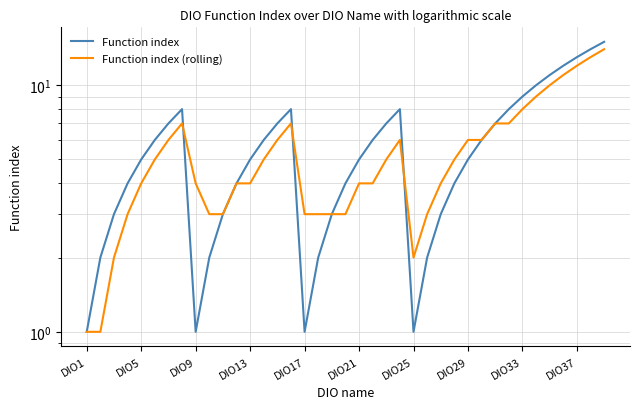

What is the value of the Function index (rolling) point at the 18th from the left?

3